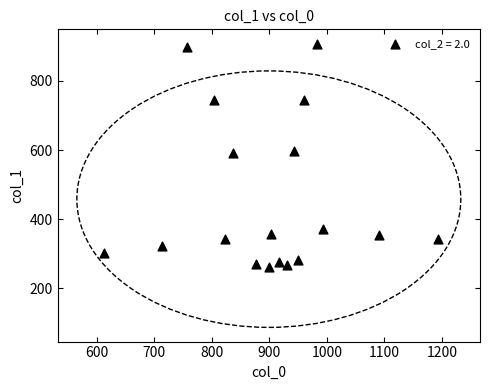

What is the range of Y values (max minus min)?

644.6